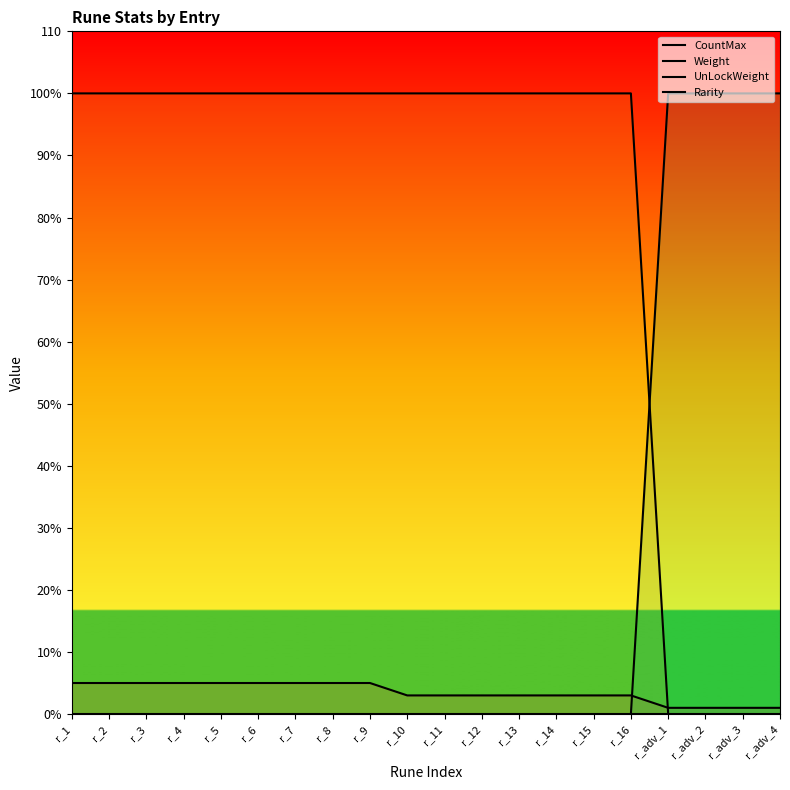

What is the minimum value for CountMax?

1